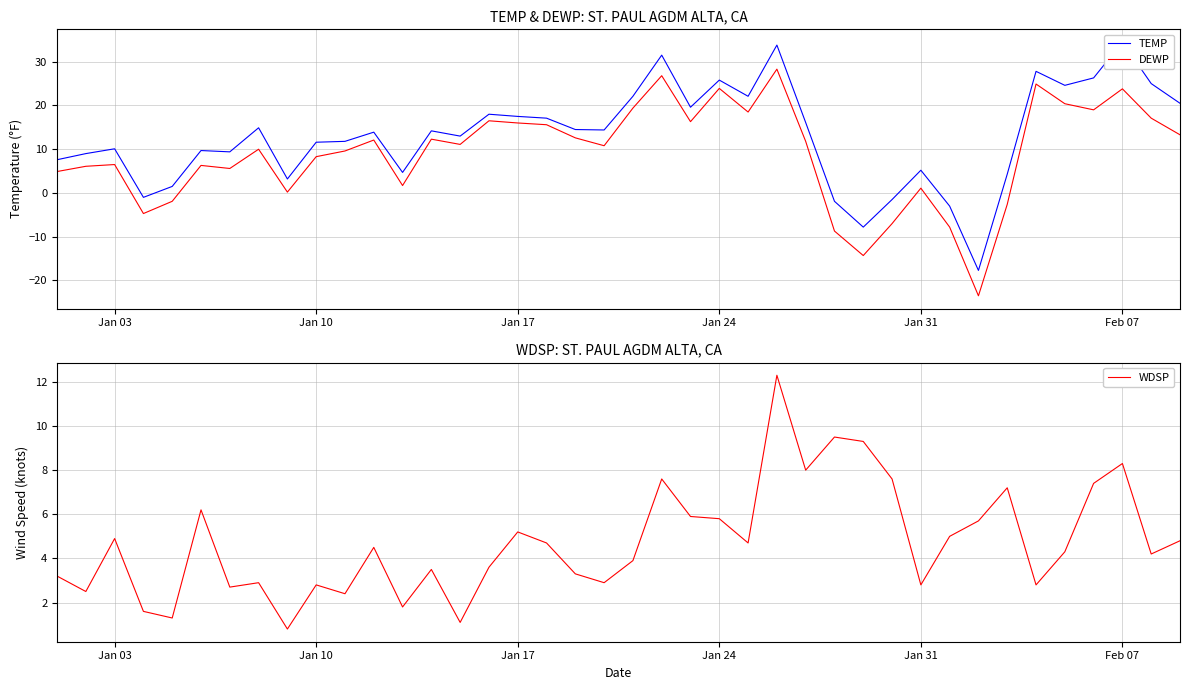

What is the lowest value of the DEWP series?

-23.5